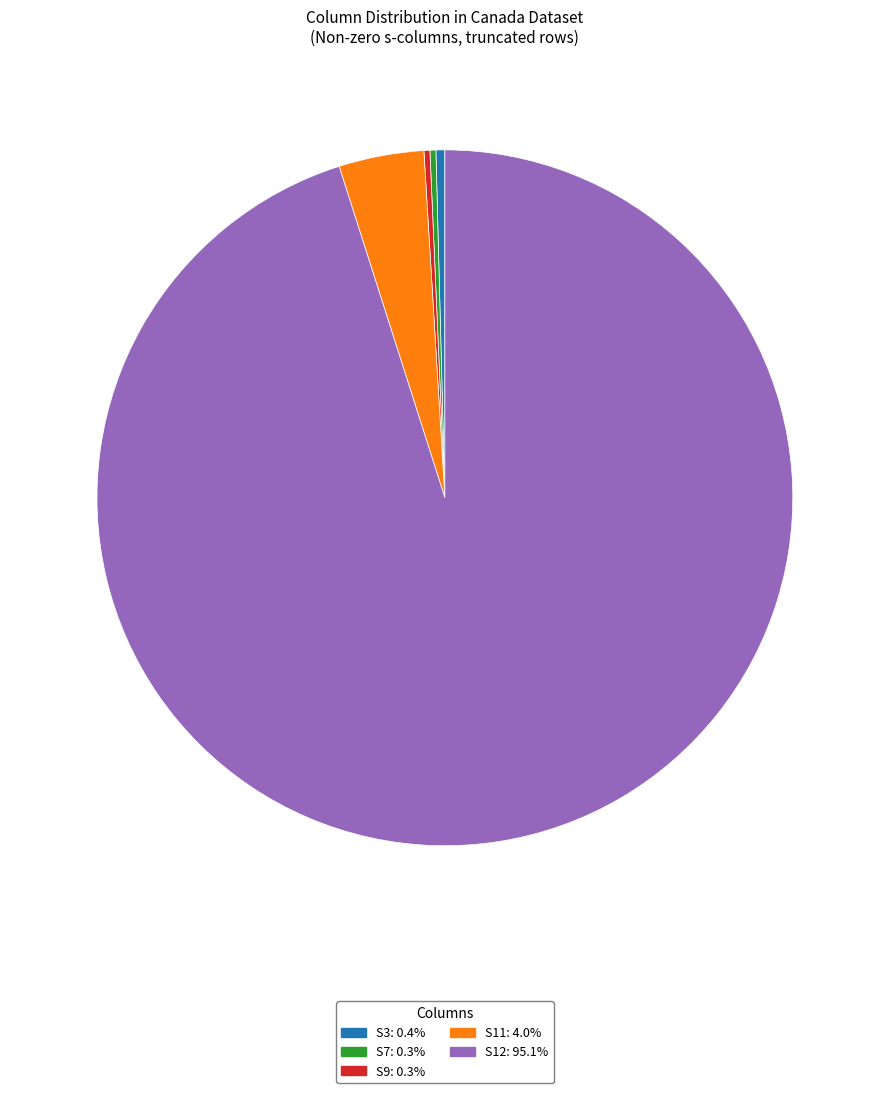

Is there a majority slice in this chart?

Yes